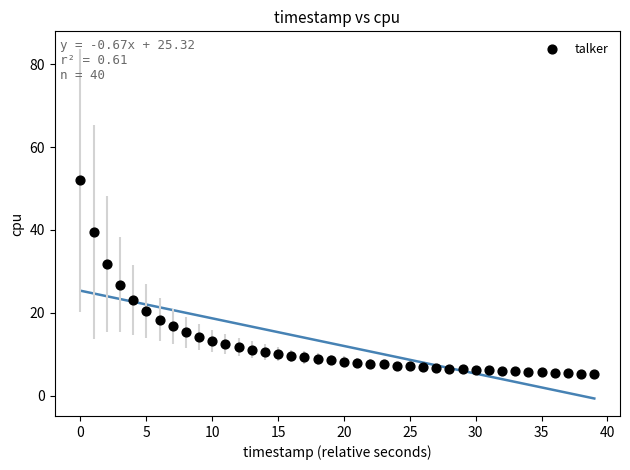

What is the range of Y values (max minus min)?

46.8